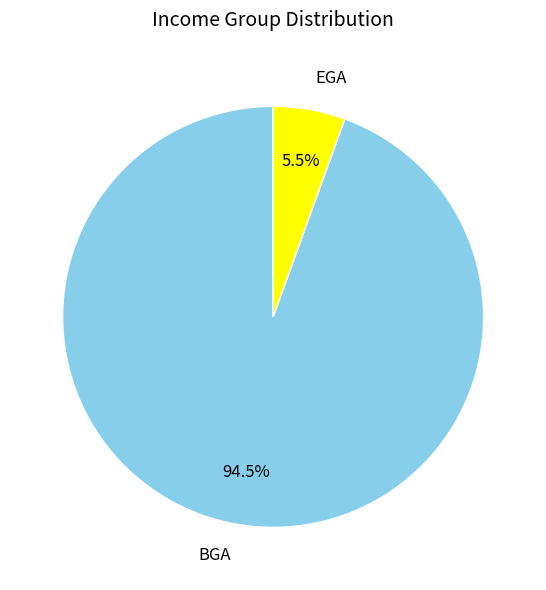

Which category accounts for the majority?

BGA